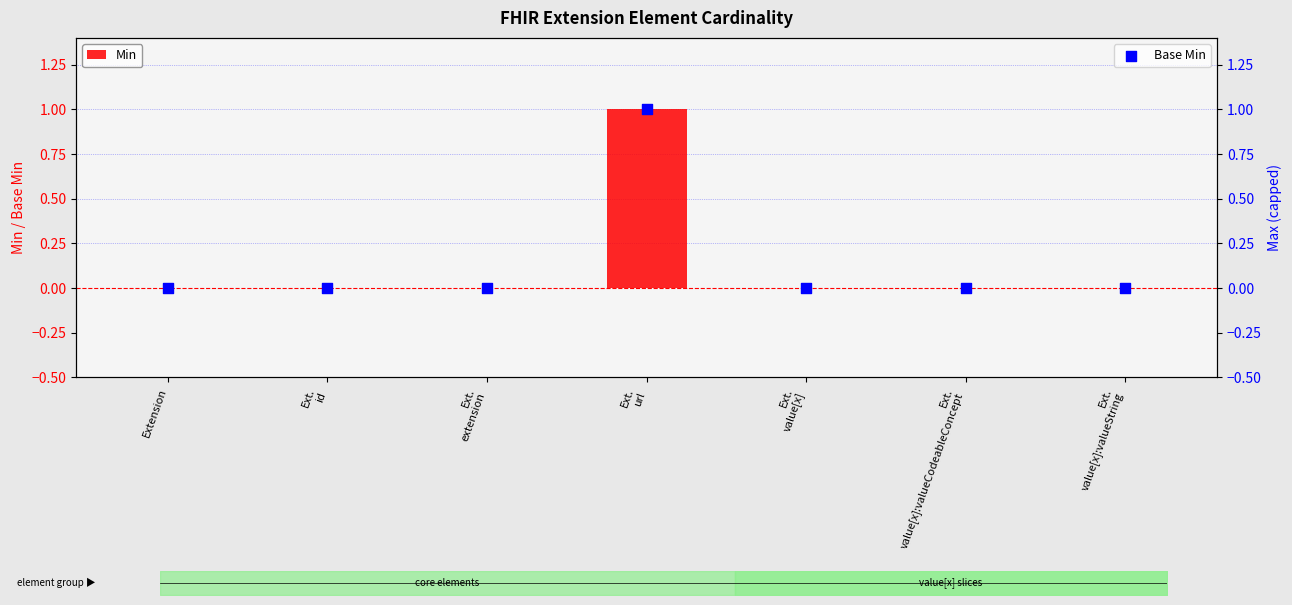

Is the value of Base Min at Ext.
value[x] greater than the value of Min at Ext.
extension?

No